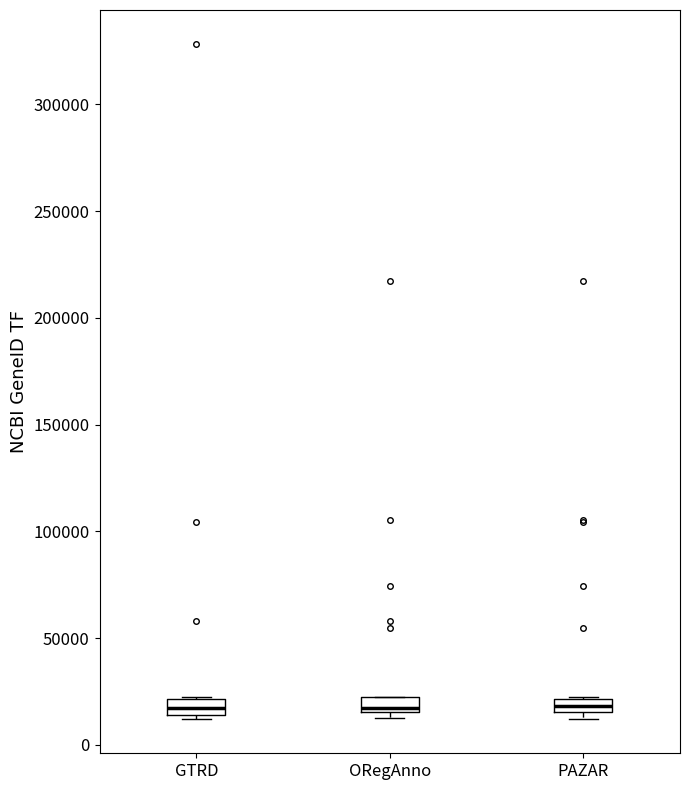

Where is the lower edge of the box for GTRD on the y-axis? The values are not printed on the chart, so give them approximately, as read against the axis.

15000